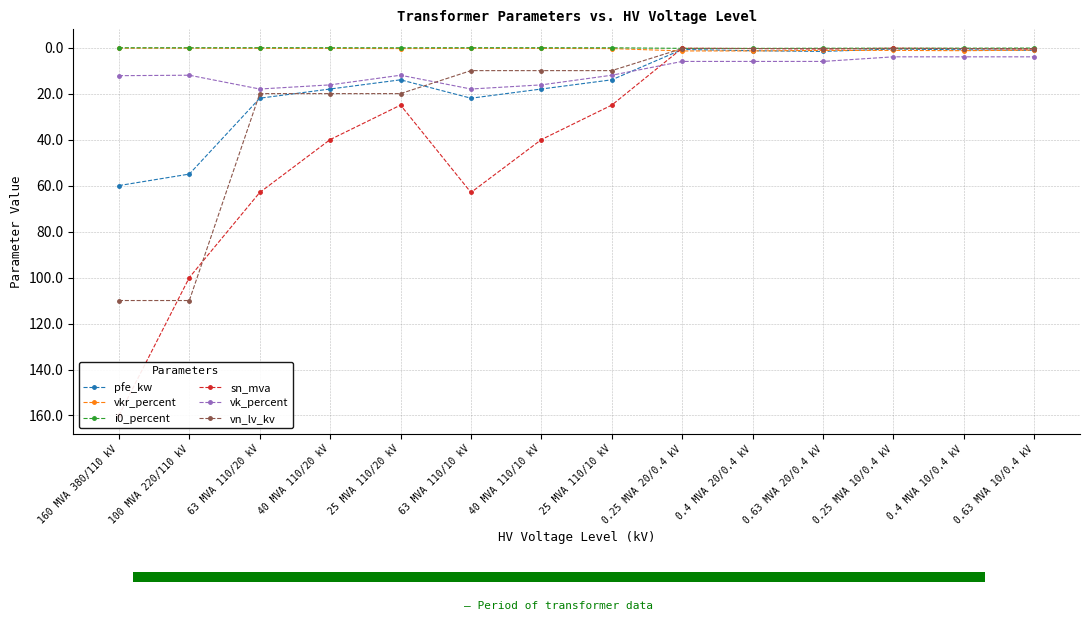

Is it true that pfe_kw equals 1.6 at 0.63 MVA 20/0.4 kV?

True